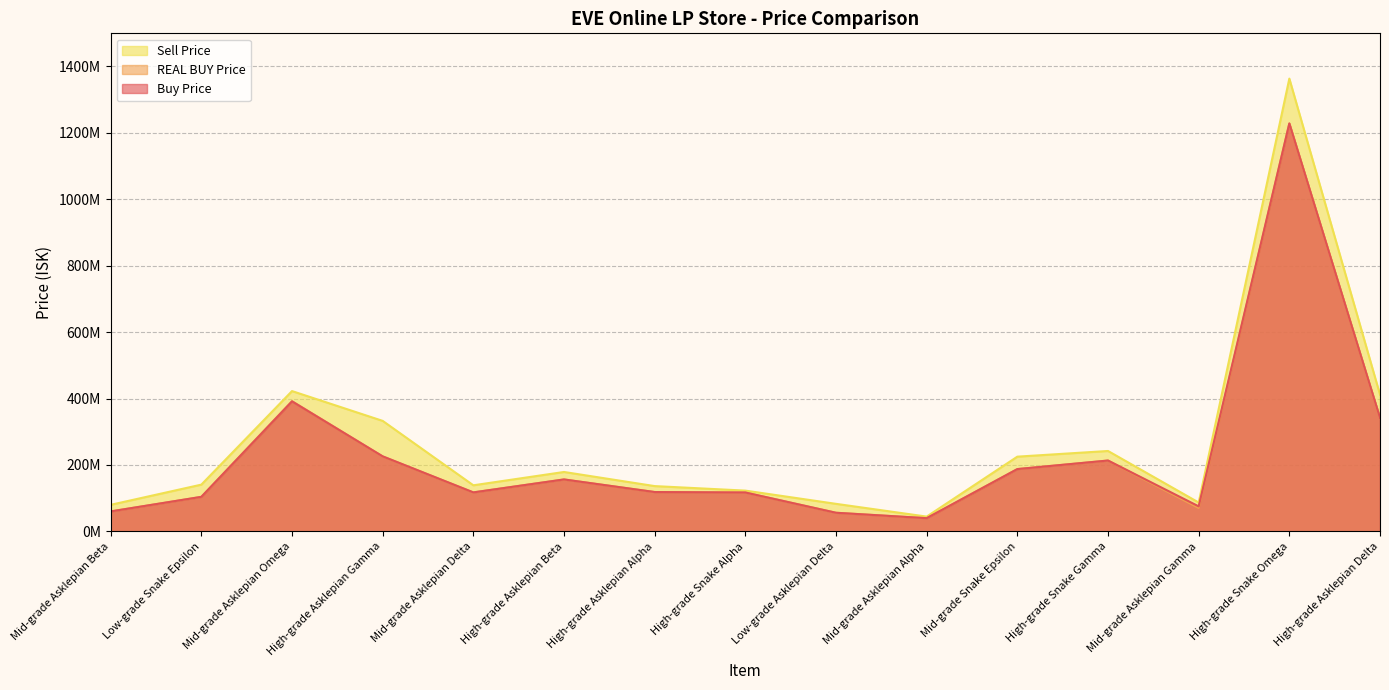

Rank the categories by Sell Price value from highest to lowest.

High-grade Snake Omega, Mid-grade Asklepian Omega, High-grade Asklepian Delta, High-grade Asklepian Gamma, High-grade Snake Gamma, Mid-grade Snake Epsilon, High-grade Asklepian Beta, Low-grade Snake Epsilon, Mid-grade Asklepian Delta, High-grade Asklepian Alpha, High-grade Snake Alpha, Mid-grade Asklepian Gamma, Low-grade Asklepian Delta, Mid-grade Asklepian Beta, Mid-grade Asklepian Alpha